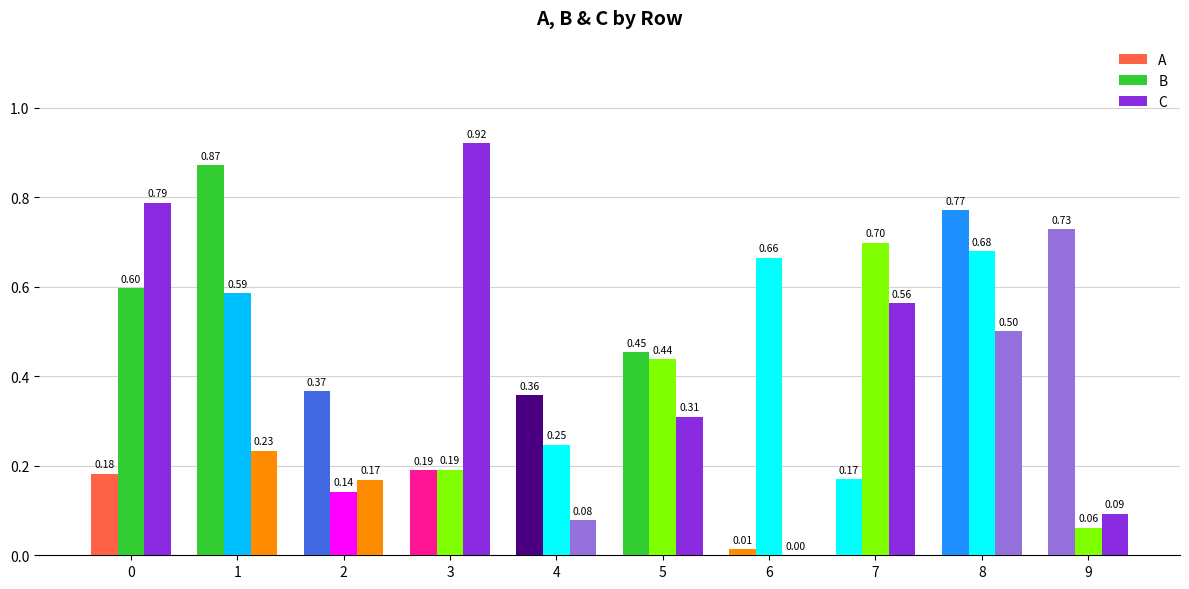

Which series has the widest spread of values?

C